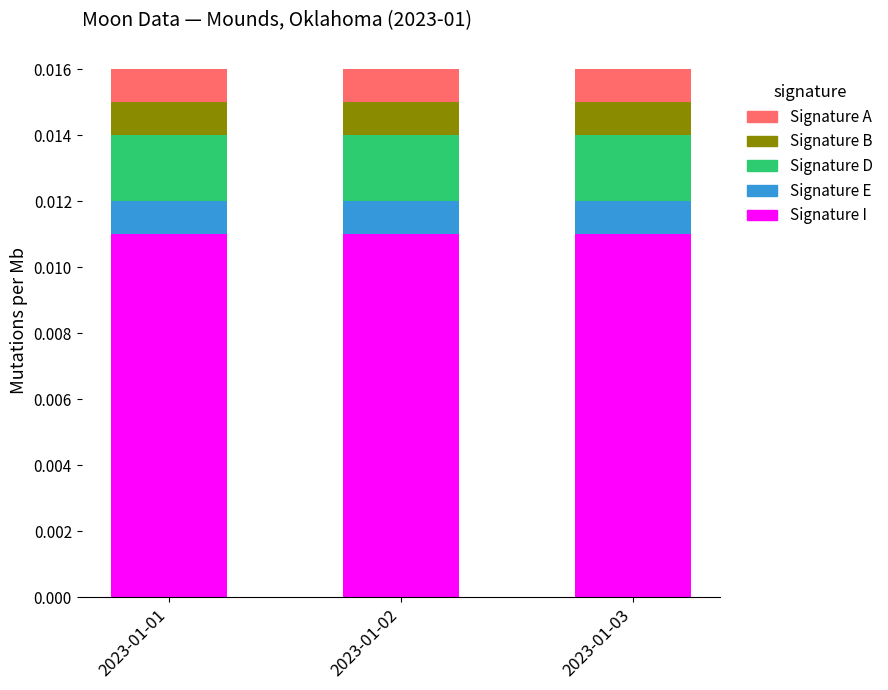

Which series has the widest spread of values?

Signature I